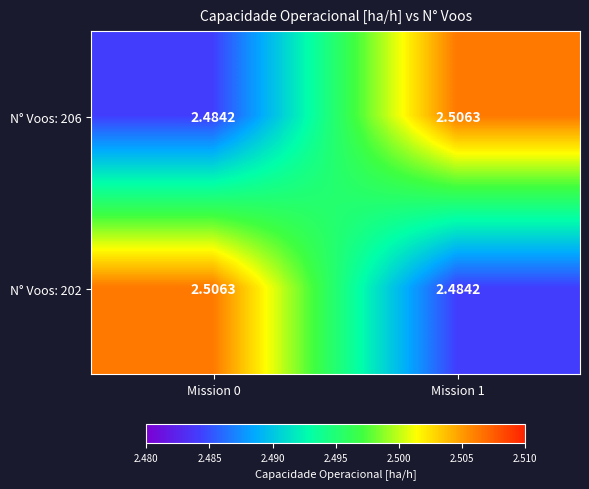

Reading left to right, list all the values displayed in this chart.

N° Voos: 206: Mission 0=2.5	Mission 1=2.5
N° Voos: 202: Mission 0=2.5	Mission 1=2.5